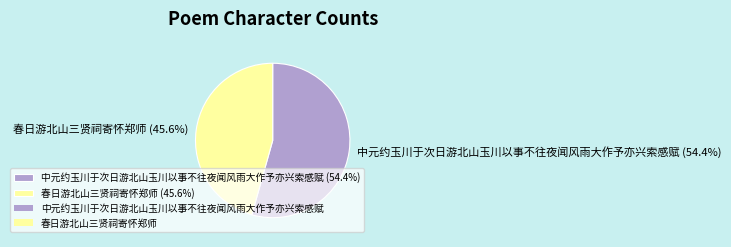

Which category accounts for the majority?

中元约玉川于次日游北山玉川以事不往夜闻风雨大作予亦兴索感赋